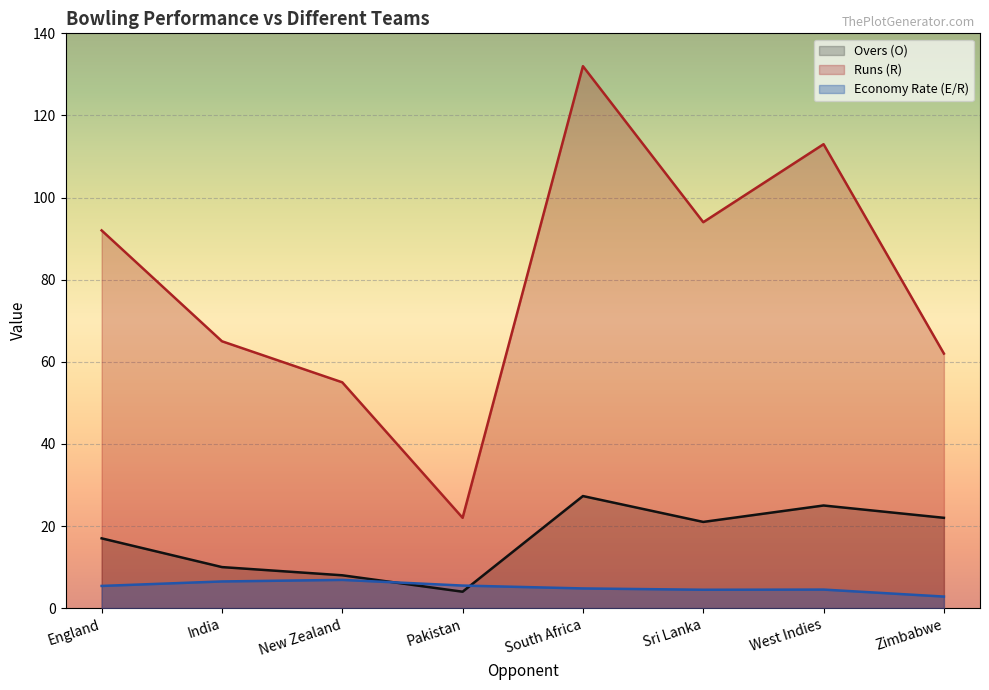

The Runs (R) series shows 112.1 at India. True or false?

False